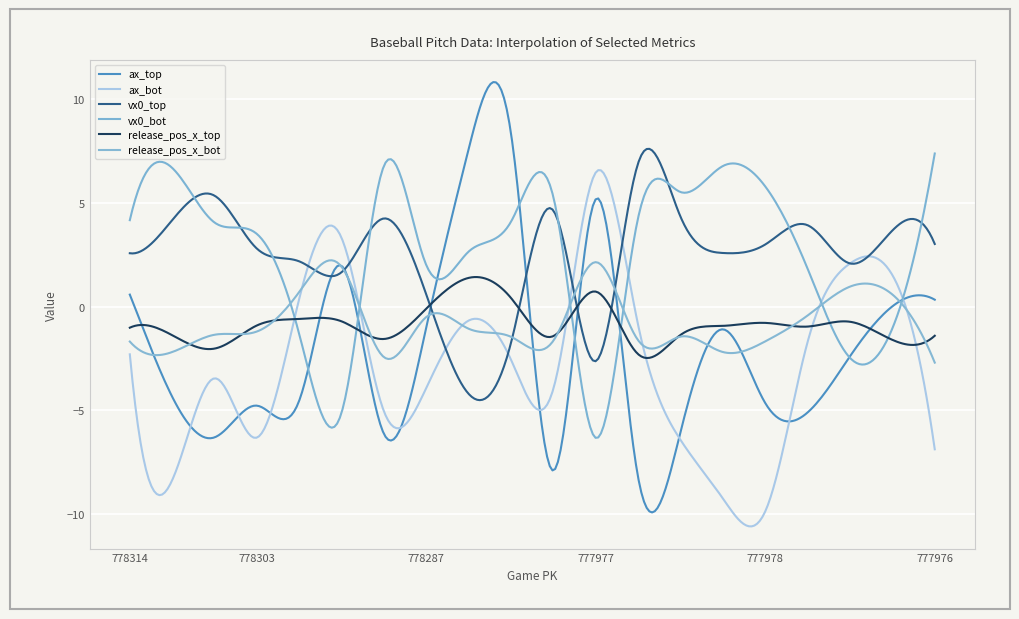

Rank the categories by release_pos_x_bot value from highest to lowest.

11, 5, 17, 4, 18, 16, 7, 8, 3, 2, 13, 9, 12, 10, 15, 0, 14, 1, 6, 19